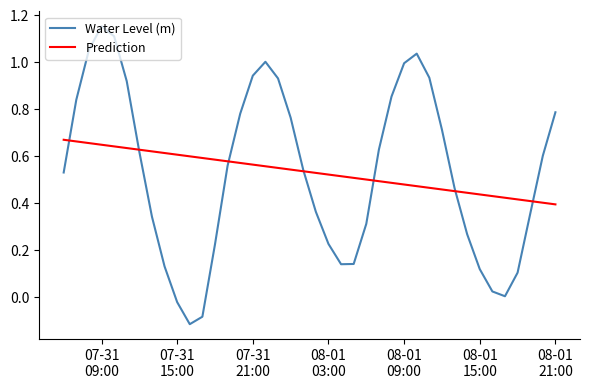

True or false: Prediction and Water Level (m) intersect in this chart.

True